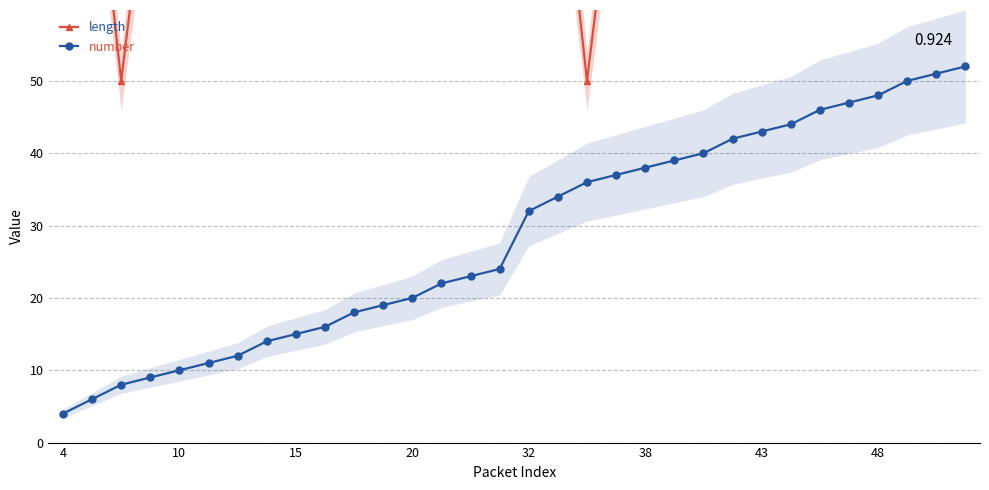

True or false: length and number intersect in this chart.

False